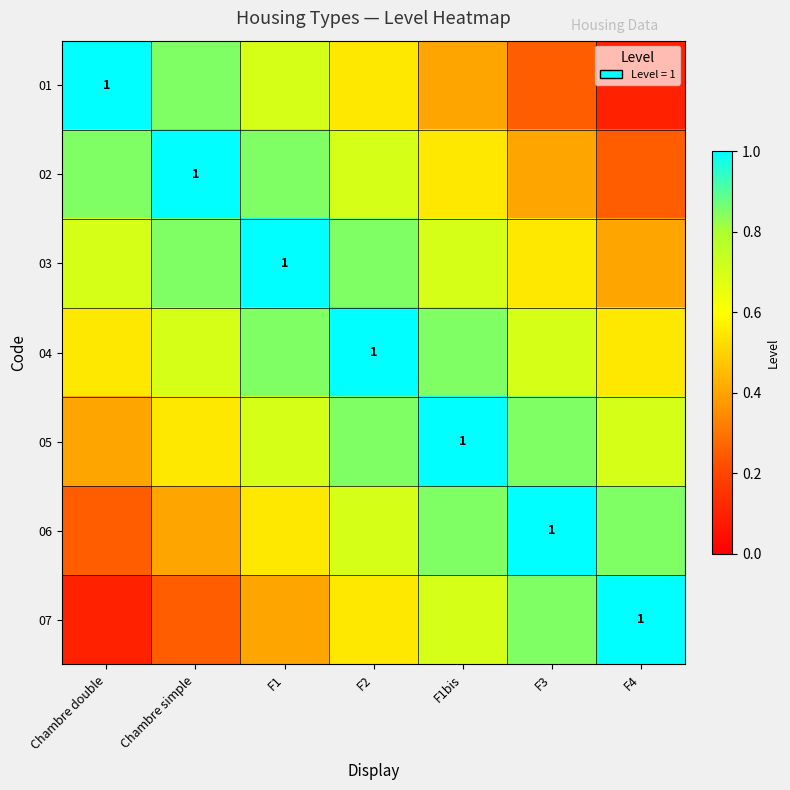

List the series in order of their peak value, highest first.

01, 02, 03, 04, 05, 06, 07